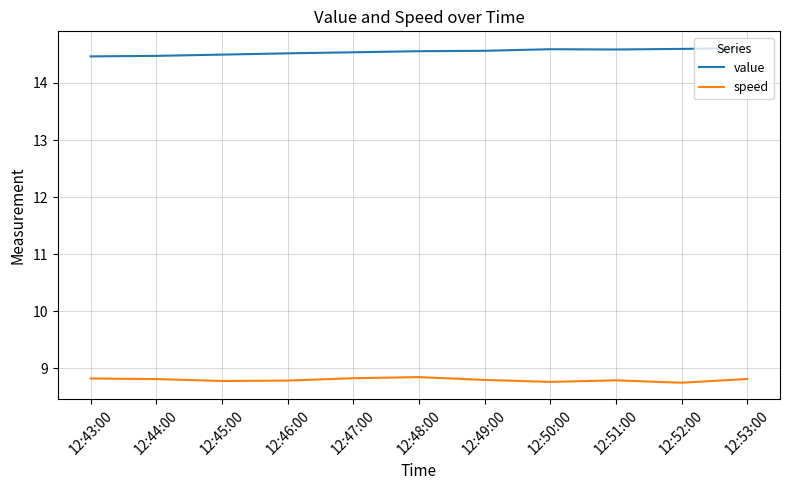

Is this an area chart (filled region under the line)?

No